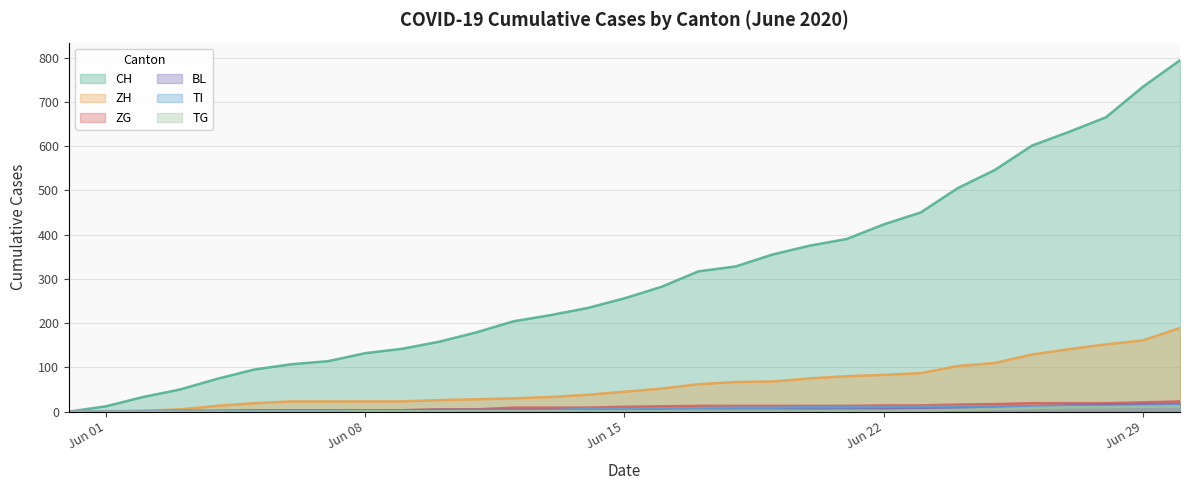

True or false: CH and TG cross at least once.

False